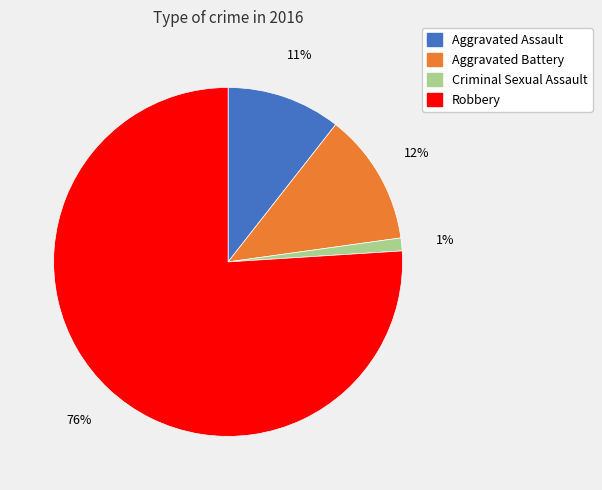

What percentage is the Robbery slice, to the nearest percent?

76%